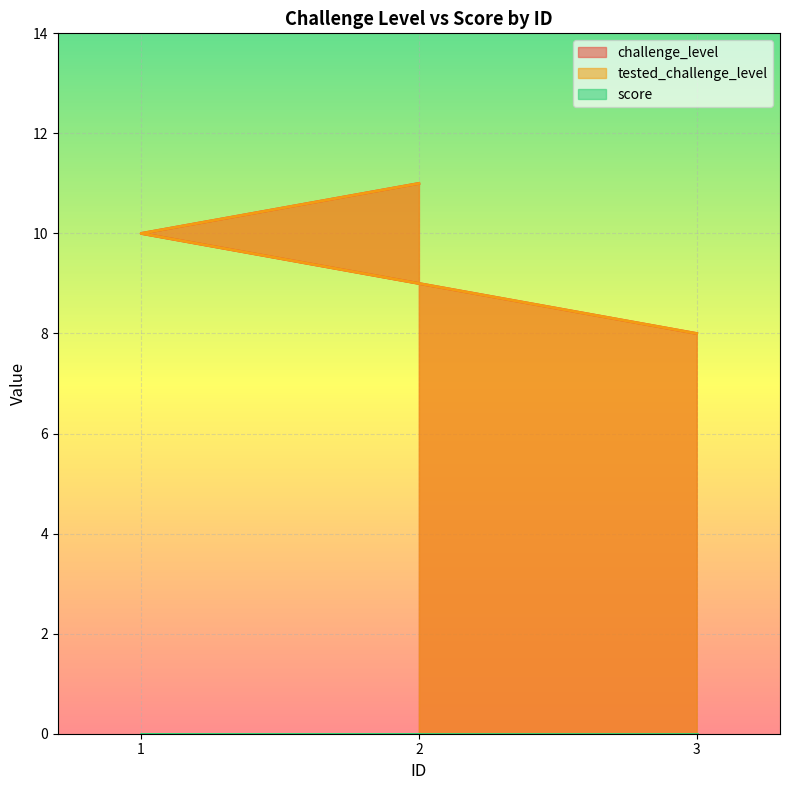

Read the challenge_level value at 1.

10